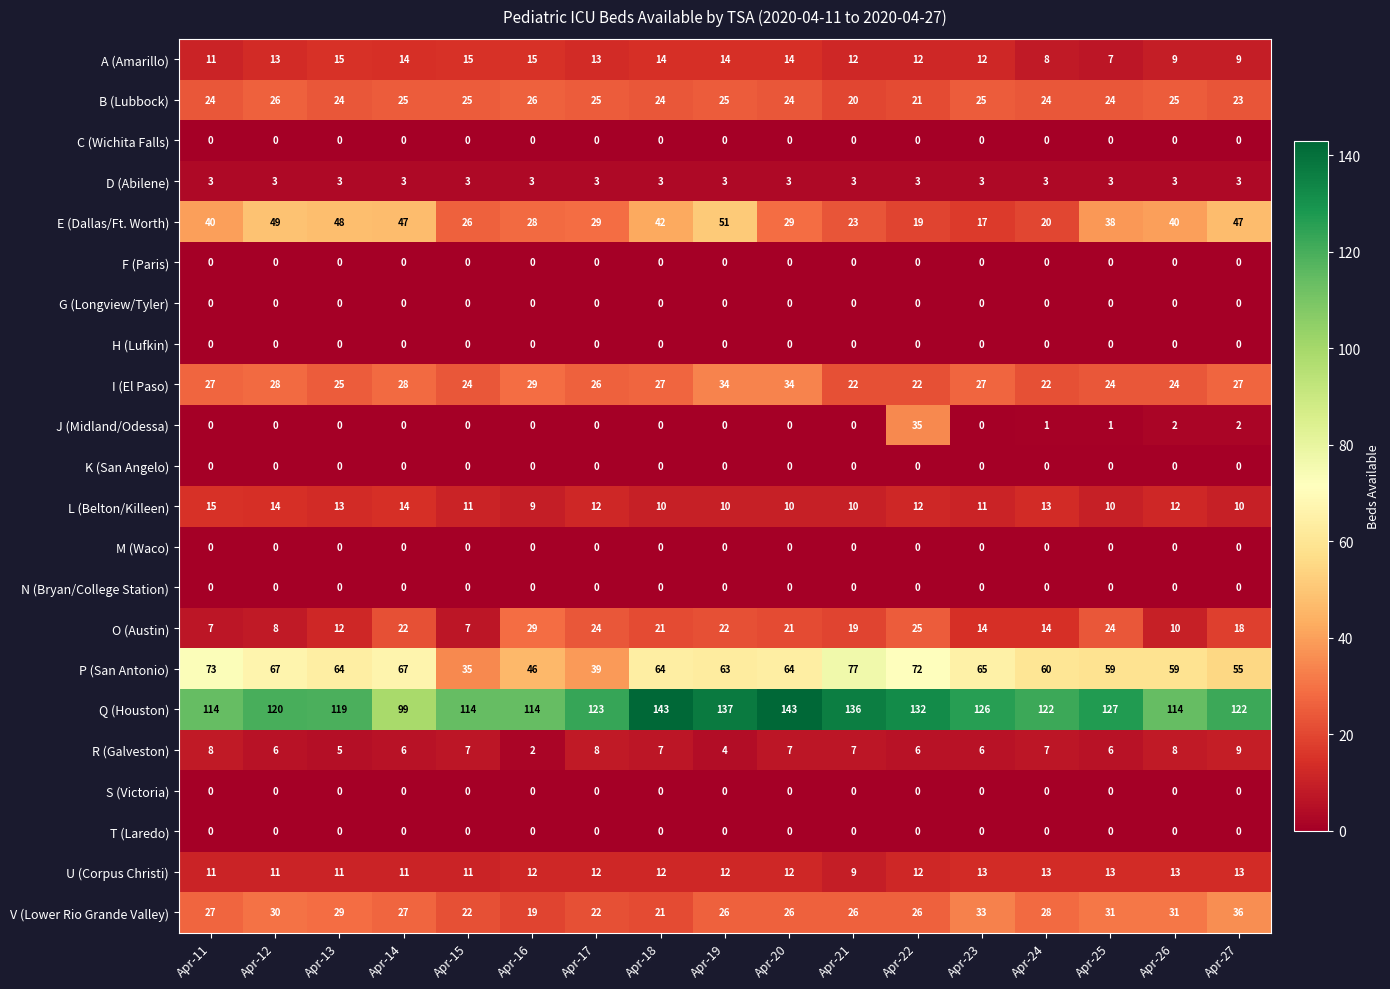

At which label does L (Belton/Killeen) first exceed 11?

Apr-11